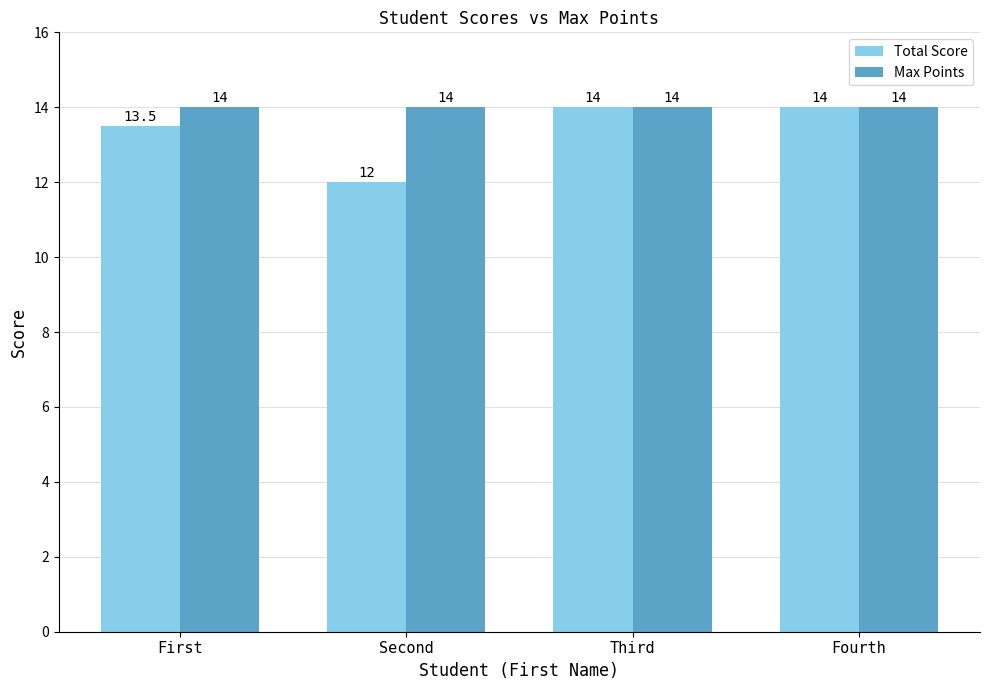

Between First and Second, which series saw the biggest shift?

Total Score